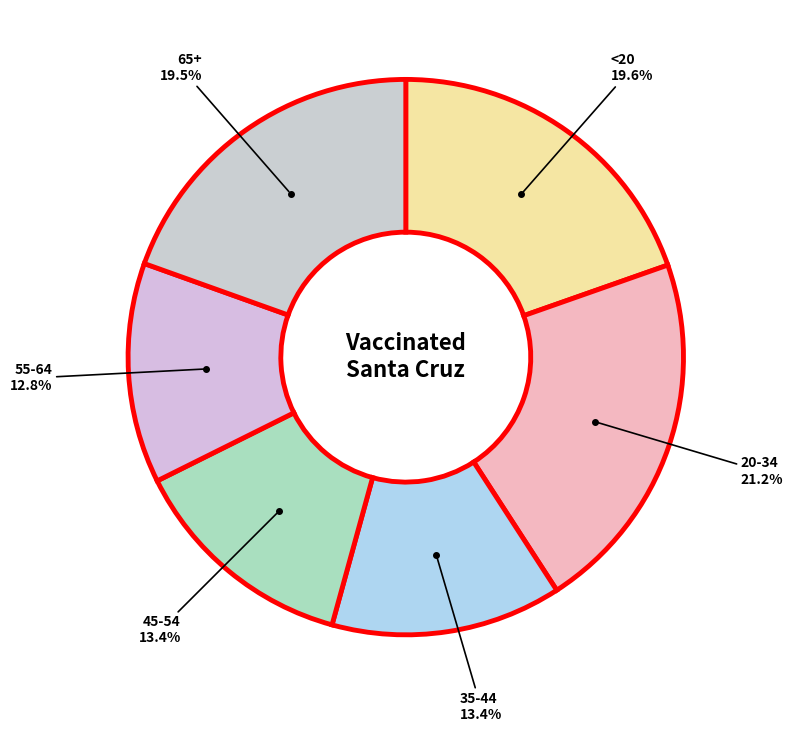

How many segments does this pie chart have?

6